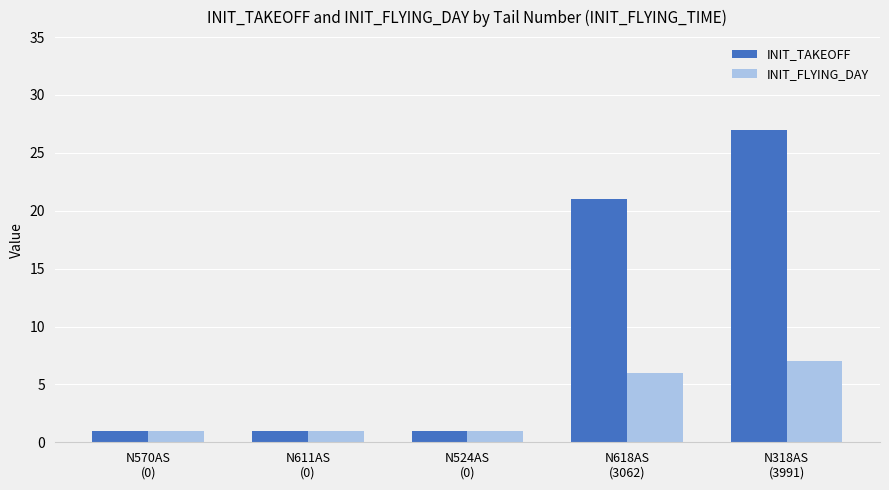

Rank the series by their maximum value, from highest to lowest.

INIT_TAKEOFF, INIT_FLYING_DAY